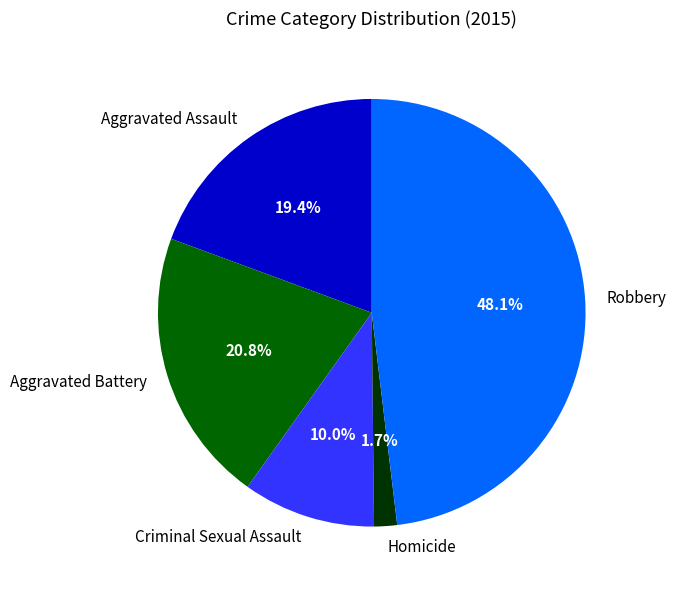

To the nearest percent, what is the difference between the Aggravated Battery and Homicide slice percentages?

19%